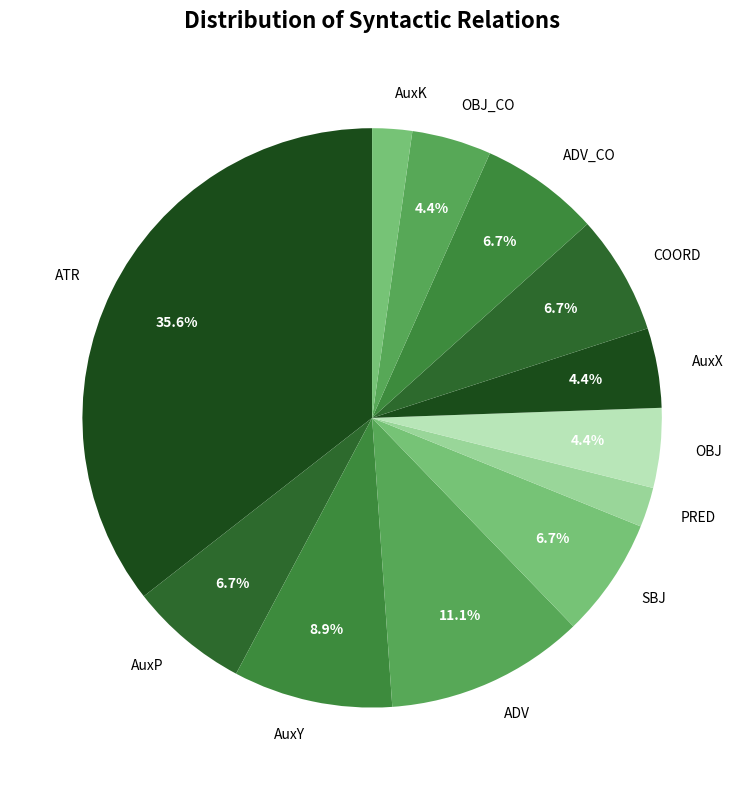

To the nearest percent, what is the combined percentage of SBJ and OBJ?

11%